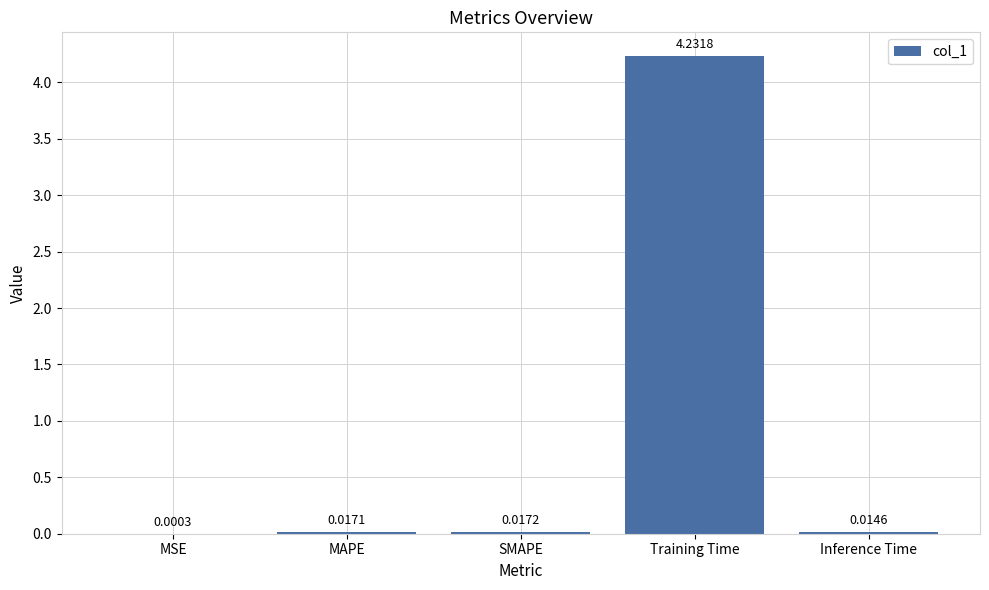

Where is the data nearest to the value 2?

SMAPE